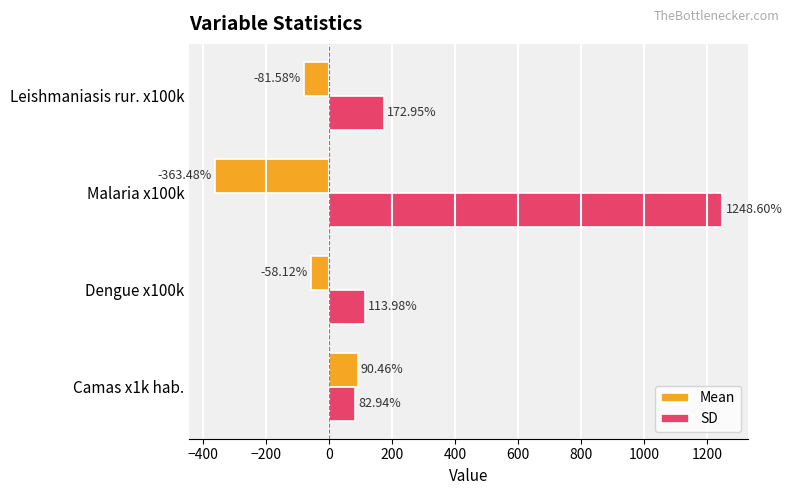

Which category has the lowest value across all series?

Malaria x100k